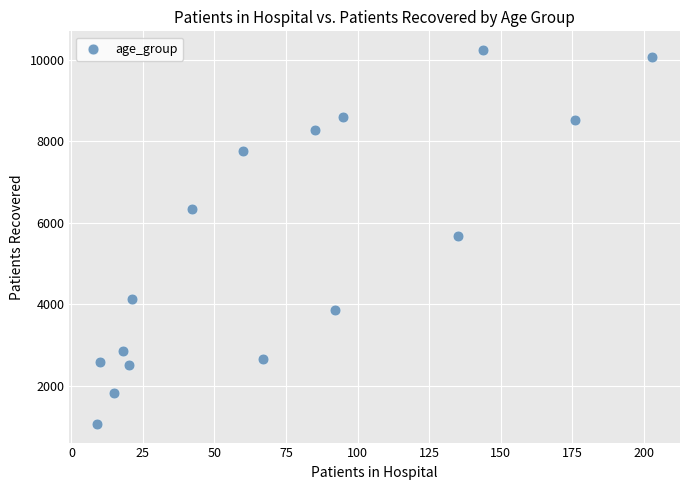

What is the range of X values (max minus min)?

194